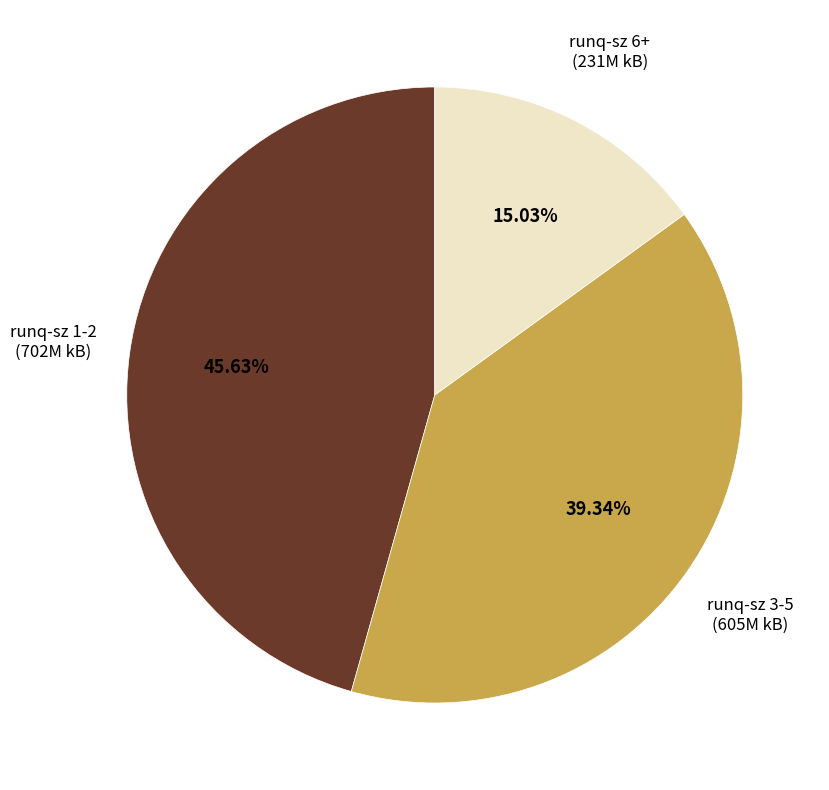

To the nearest percent, what is the difference between the largest and smallest slice percentages?

31%